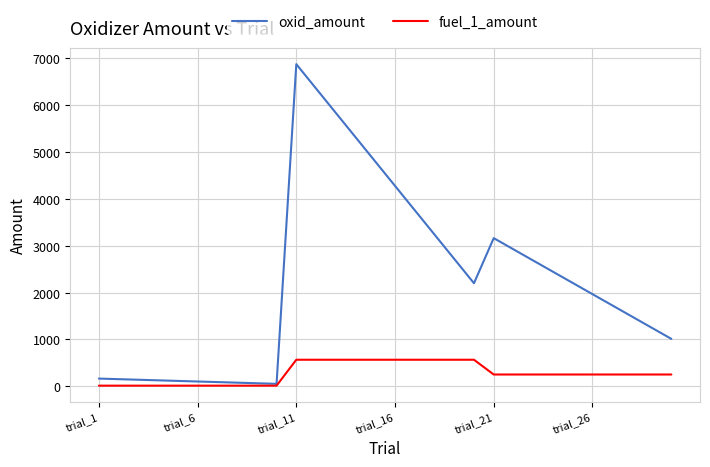

Which series has the largest total across all categories?

oxid_amount